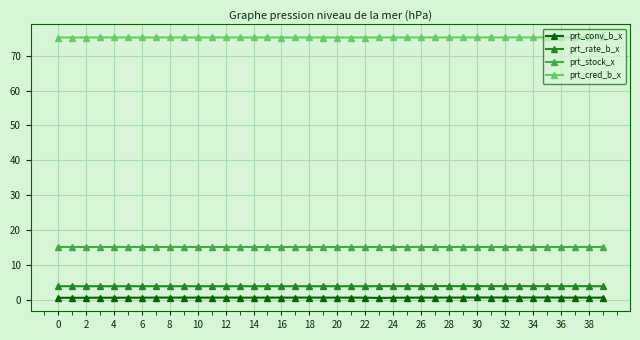

Count the prt_conv_b_x values in the range 0 to 1.

40